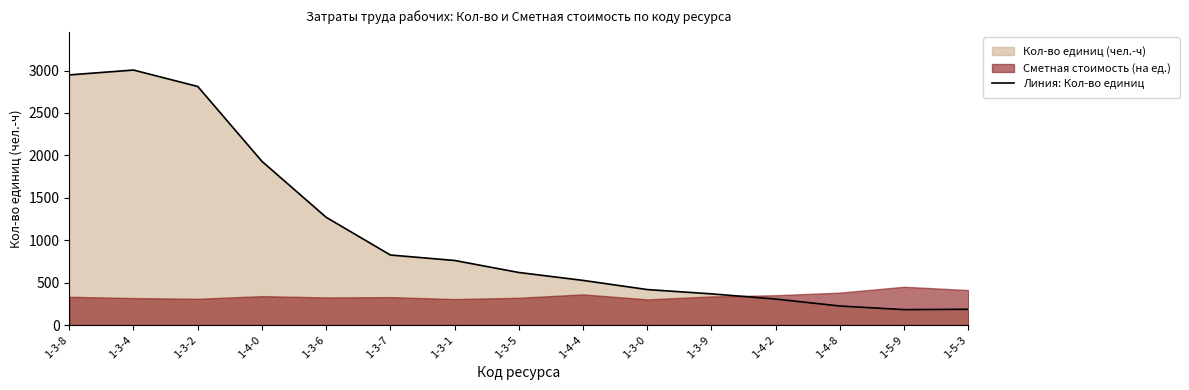

At which label is the value closest to 1593?

1-3-6